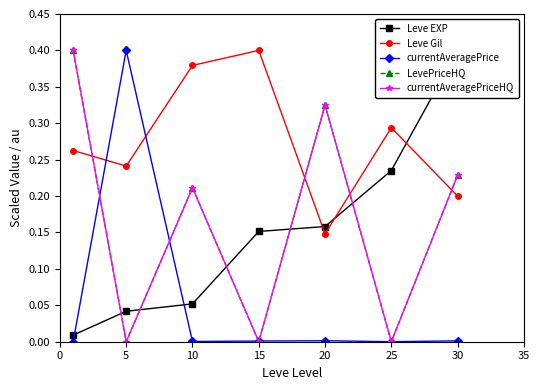

True or false: Leve EXP and LevePriceHQ intersect in this chart.

True